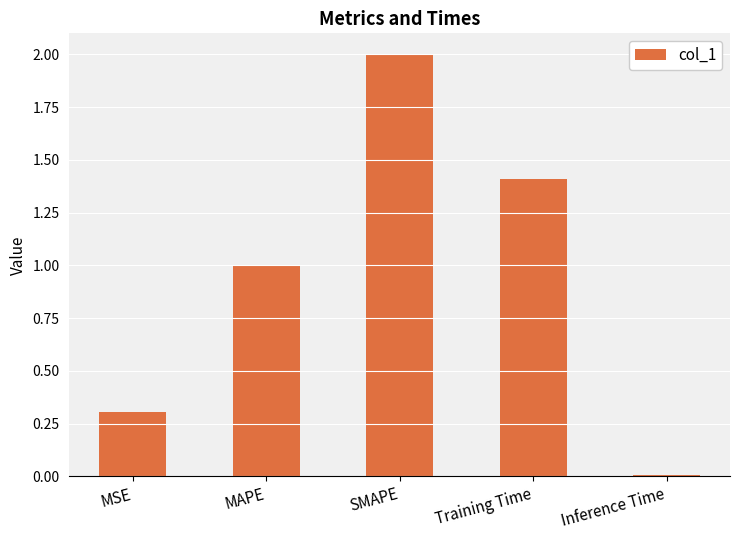

What is the difference between the maximum and minimum values?

2.0